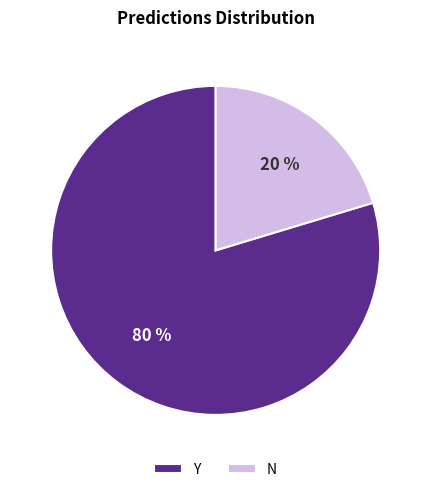

Count the number of slices in the pie.

2